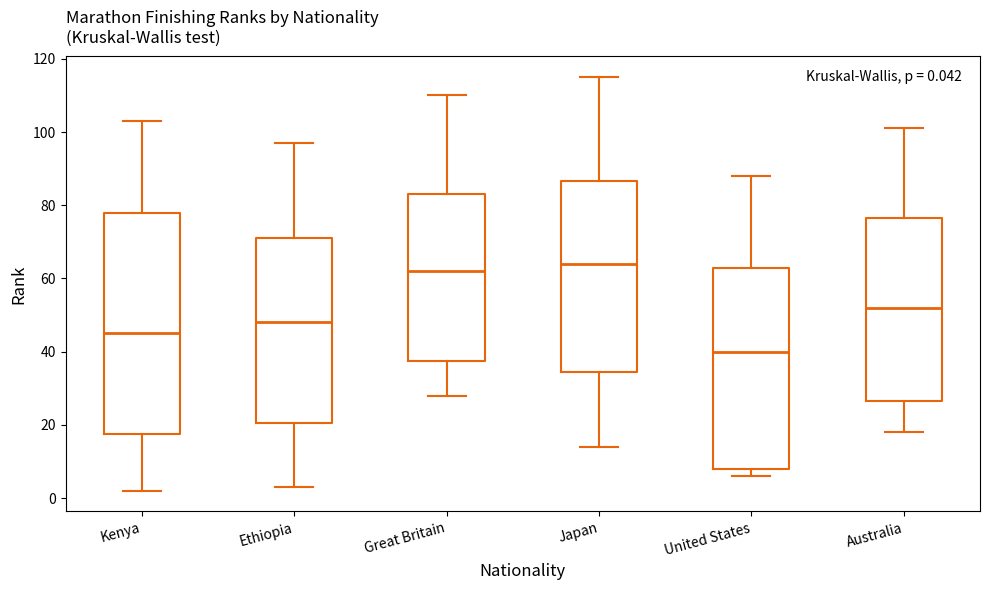

Which box has the highest median line?

Japan